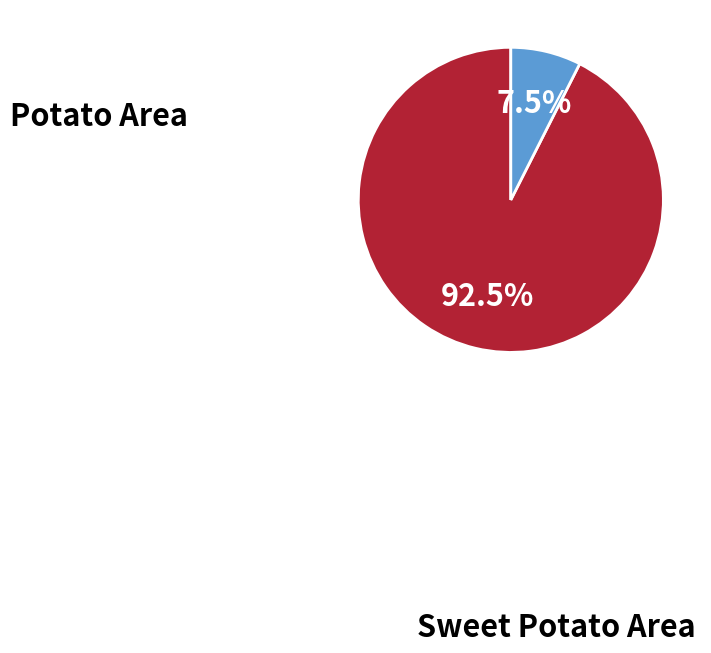

Count the number of slices in the pie.

2